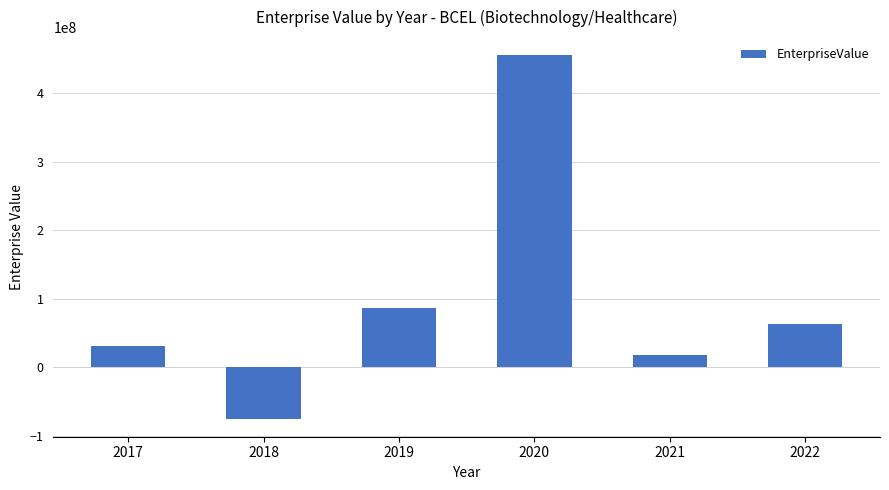

What is the value of the 2nd bar from the left?

-74412295.8